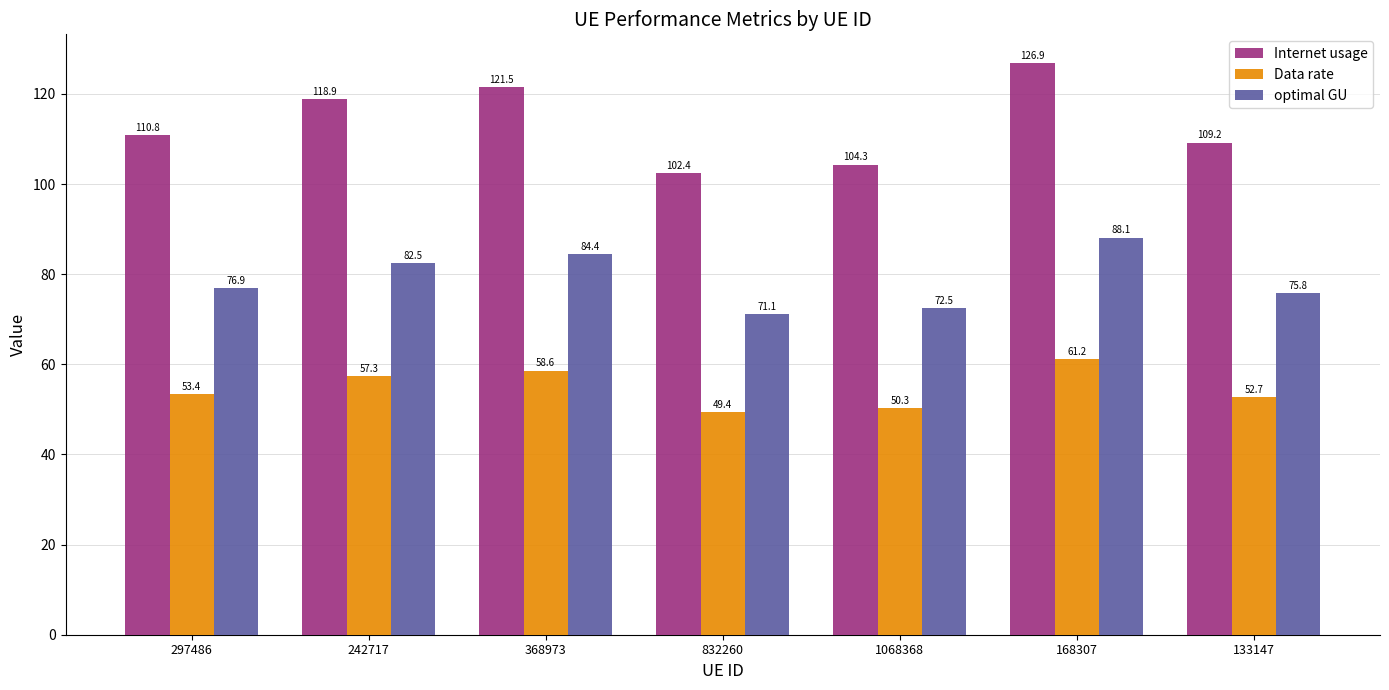

What are all the series names shown in the legend?

Internet usage, Data rate, optimal GU